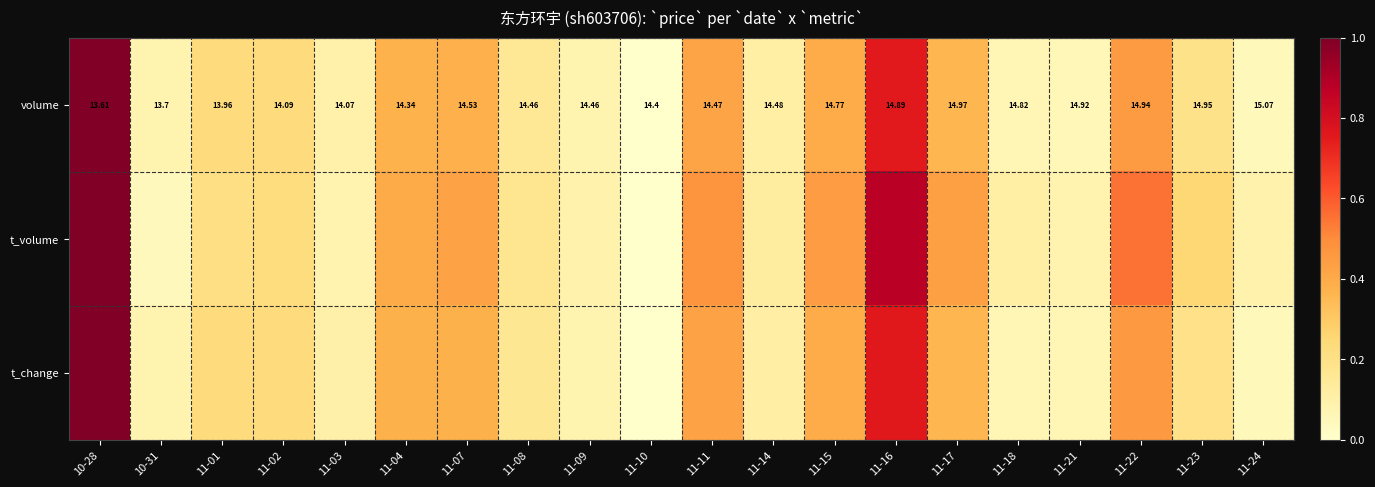

Rank the categories by t_volume value from highest to lowest.

10-28, 11-16, 11-22, 11-11, 11-15, 11-17, 11-07, 11-04, 11-23, 11-02, 11-01, 11-08, 11-14, 11-18, 11-24, 11-09, 11-21, 11-03, 10-31, 11-10